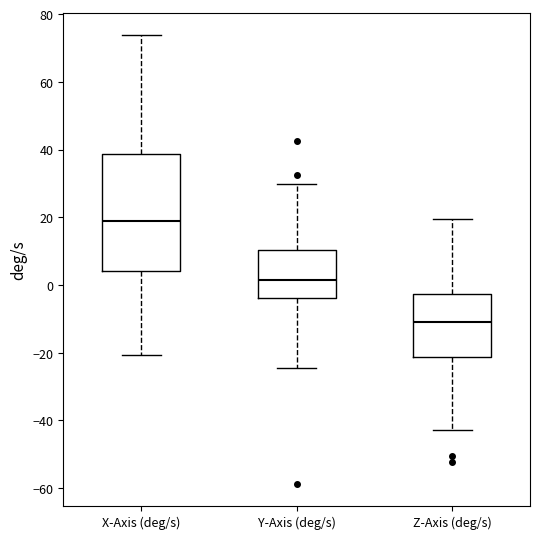

Where does the lower whisker of the box for Y-Axis (deg/s) end on the y-axis? The values are not printed on the chart, so give them approximately, as read against the axis.

-24